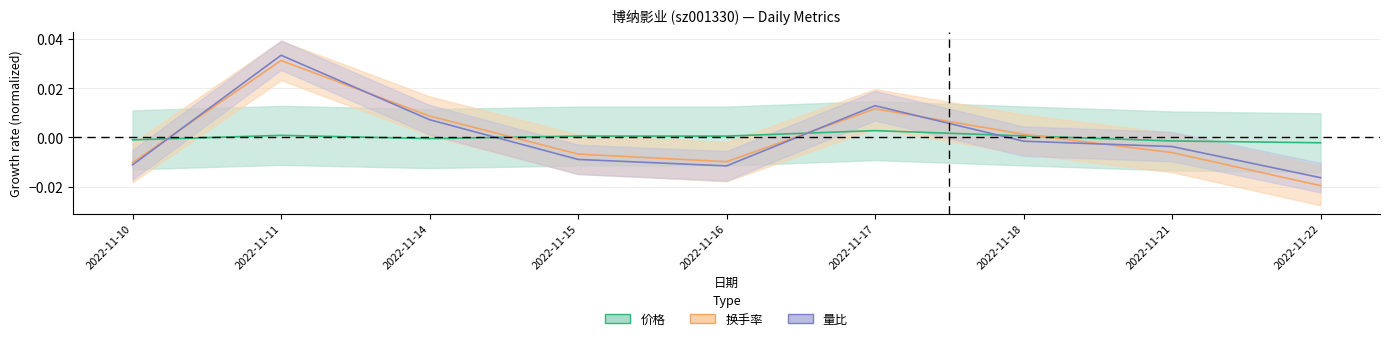

Which category has the lowest value in the 量比 series?

2022-11-22